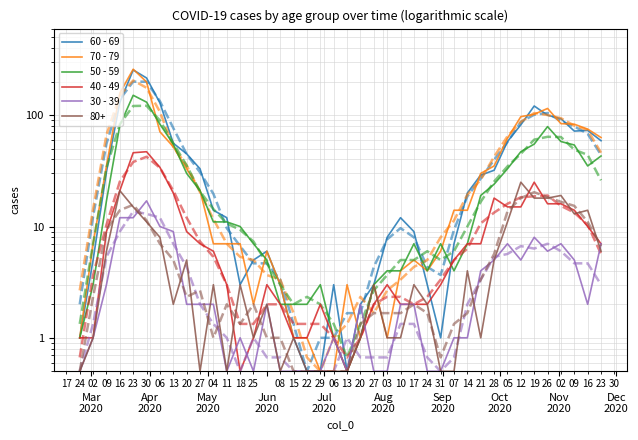

Which series ends up on top after the final intersection of 60 - 69 and 40 - 49?

60 - 69